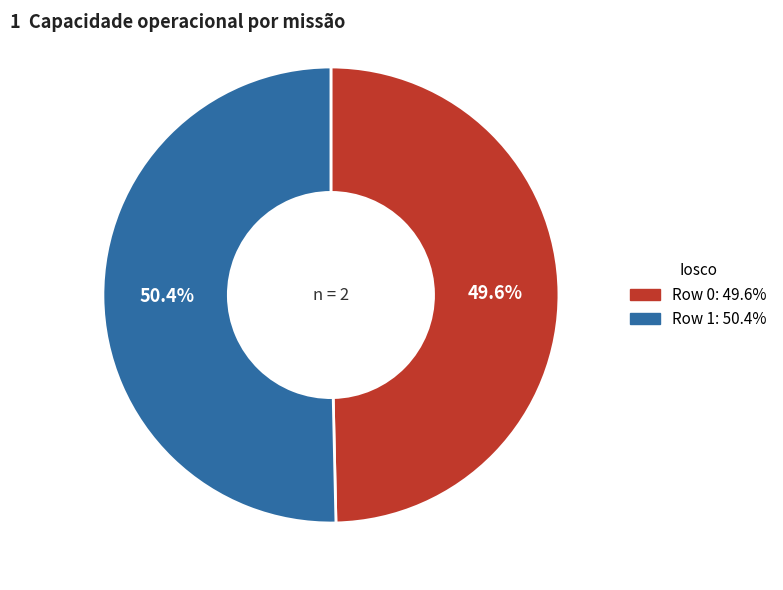

To the nearest percent, what is the combined percentage of Row 1 and Row 0?

100%